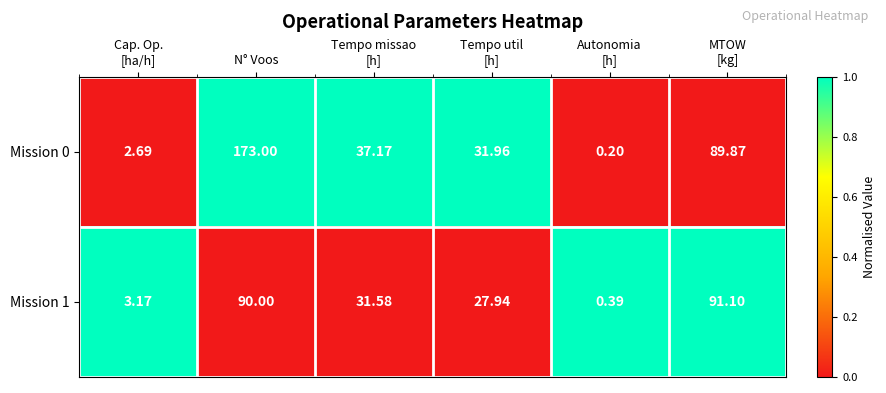

At which category is the sum across all series the highest?

N° Voos